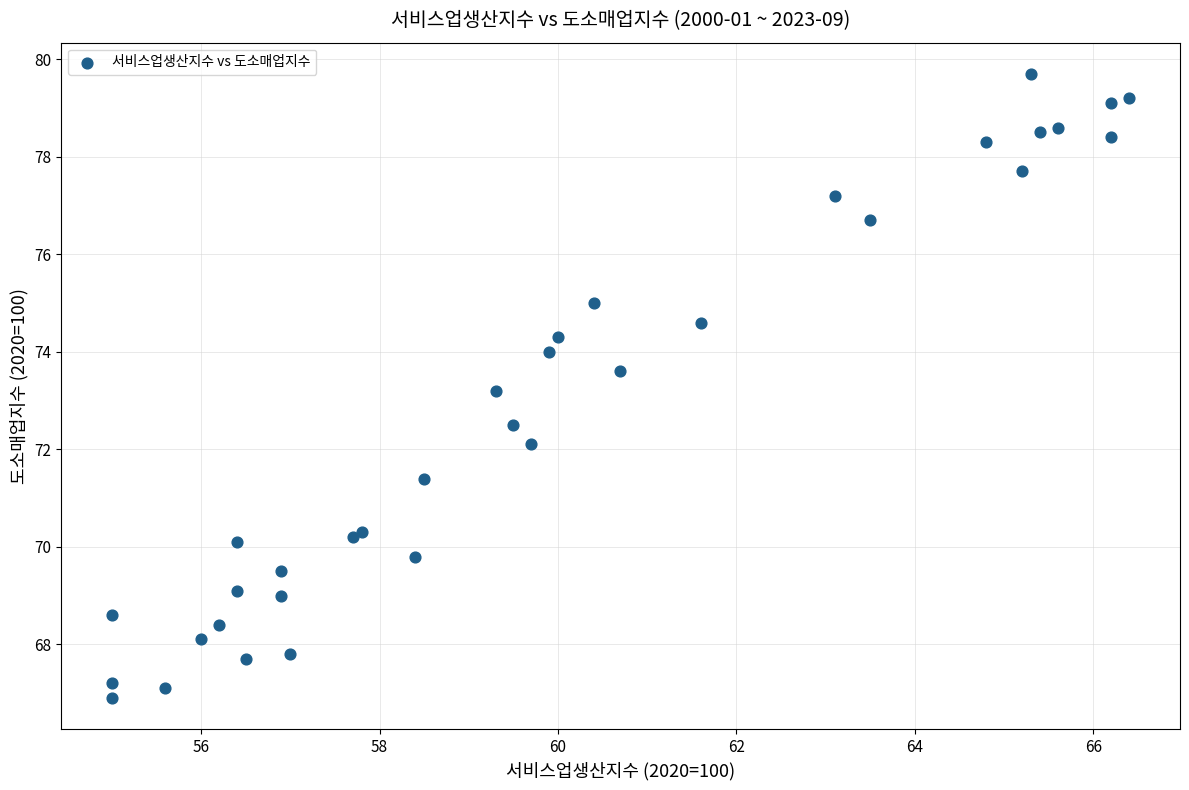

What Y value in the scatter plot is closest to 73?

73.2